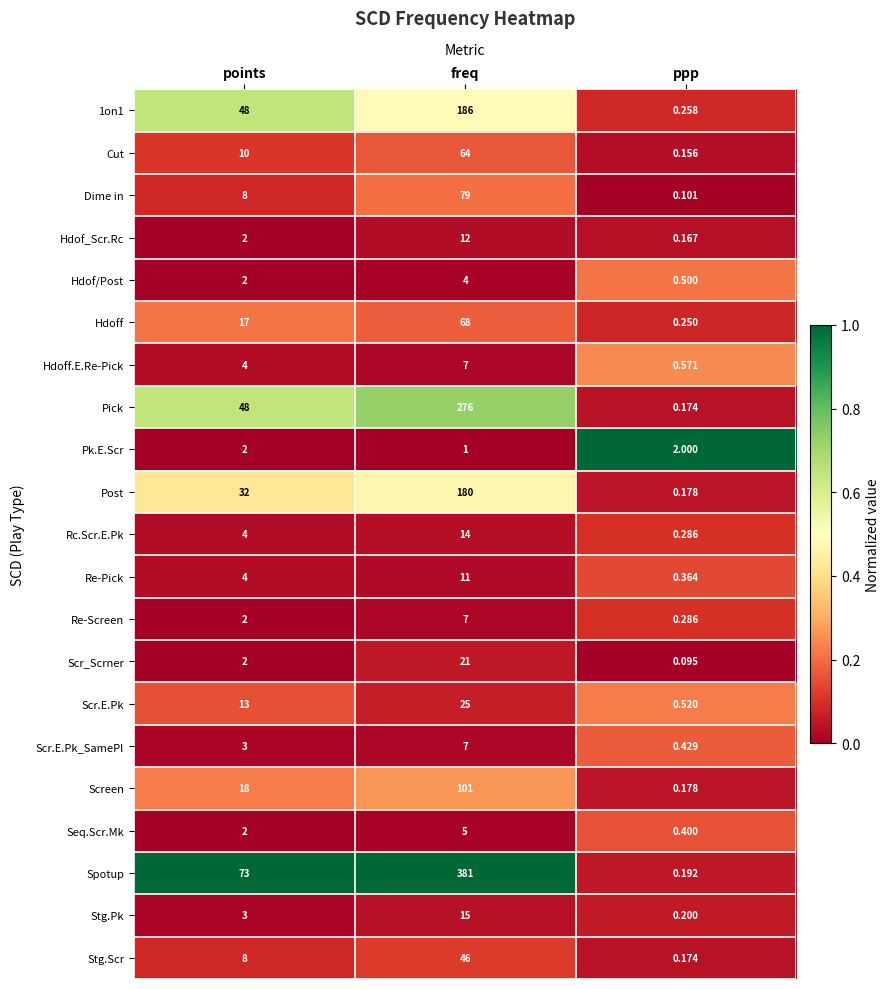

Which series has the largest total across all categories?

Spotup